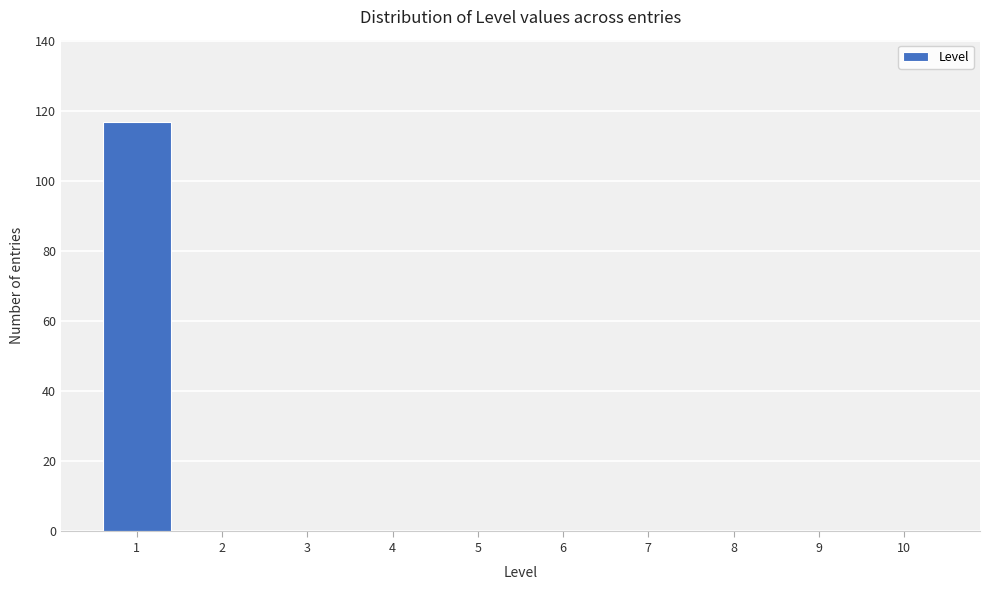

Reading left to right, extract all data points from this chart.

1=117	2=0	3=0	4=0	5=0	6=0	7=0	8=0	9=0	10=0